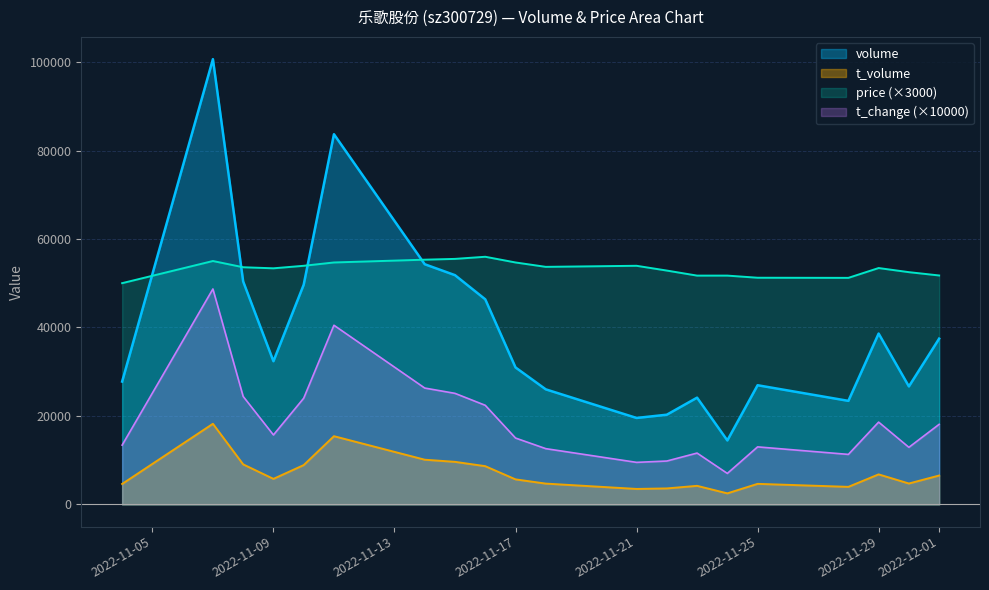

How many lines are shown in the chart?

4